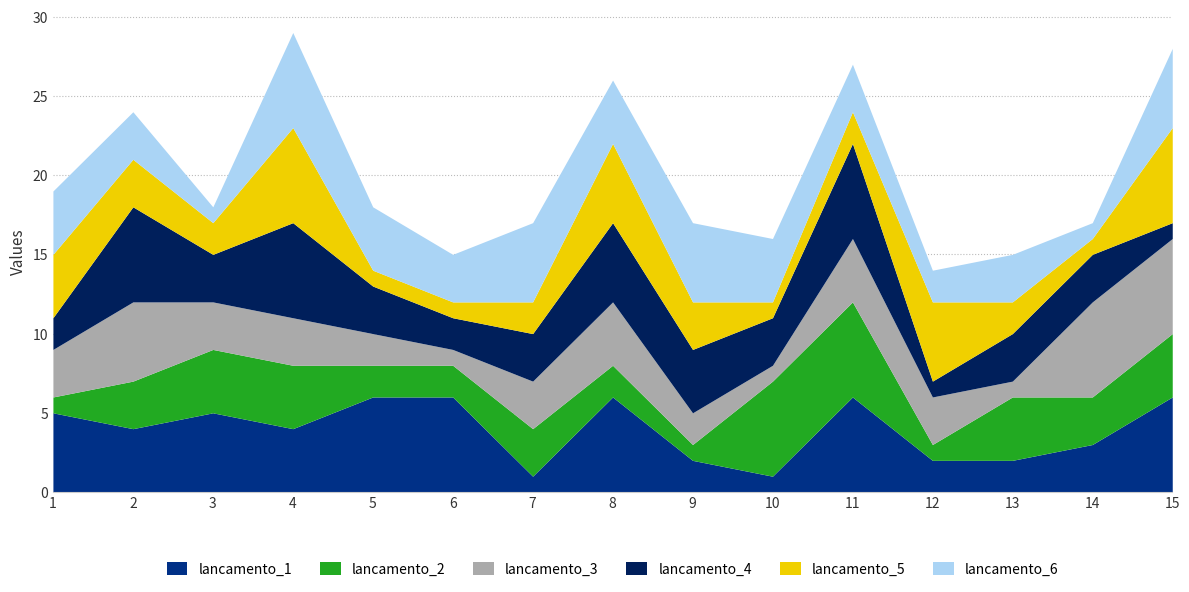

Reading right to left, transcribe all the data shown in this chart.

lancamento_1: 15=6	14=3	13=2	12=2	11=6	10=1	9=2	8=6	7=1	6=6	5=6	4=4	3=5	2=4	1=5
lancamento_2: 15=4	14=3	13=4	12=1	11=6	10=6	9=1	8=2	7=3	6=2	5=2	4=4	3=4	2=3	1=1
lancamento_3: 15=6	14=6	13=1	12=3	11=4	10=1	9=2	8=4	7=3	6=1	5=2	4=3	3=3	2=5	1=3
lancamento_4: 15=1	14=3	13=3	12=1	11=6	10=3	9=4	8=5	7=3	6=2	5=3	4=6	3=3	2=6	1=2
lancamento_5: 15=6	14=1	13=2	12=5	11=2	10=1	9=3	8=5	7=2	6=1	5=1	4=6	3=2	2=3	1=4
lancamento_6: 15=5	14=1	13=3	12=2	11=3	10=4	9=5	8=4	7=5	6=3	5=4	4=6	3=1	2=3	1=4